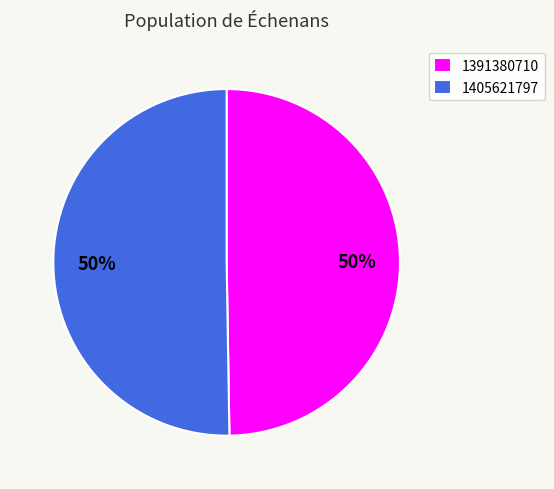

Which slice represents more than half of the pie?

1405621797